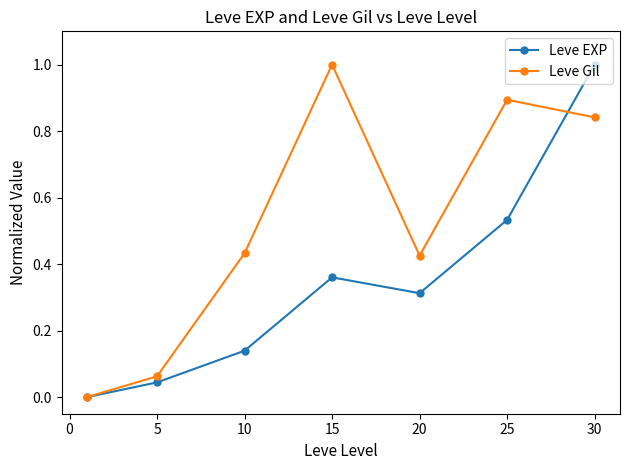

After their last crossing, which series has the higher values: Leve EXP or Leve Gil?

Leve EXP